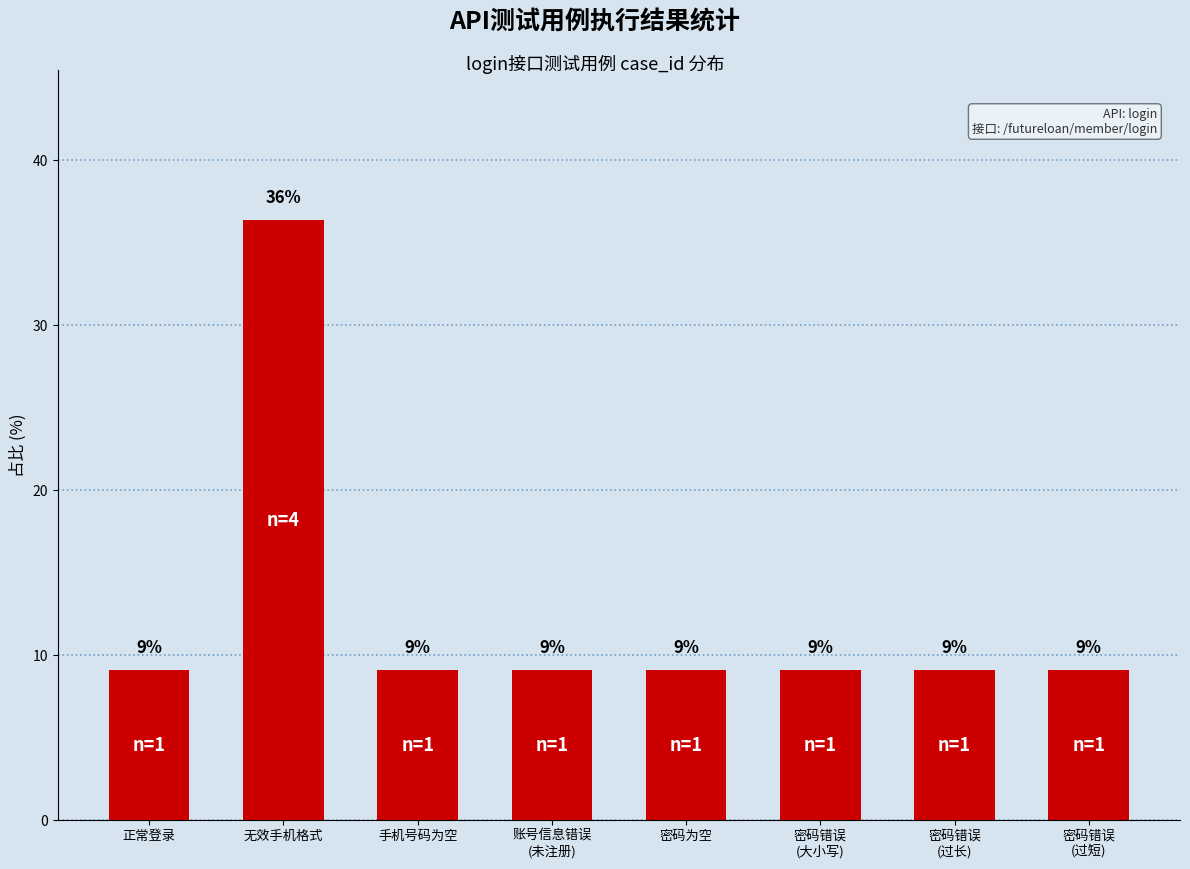

Does the chart contain any negative values?

No